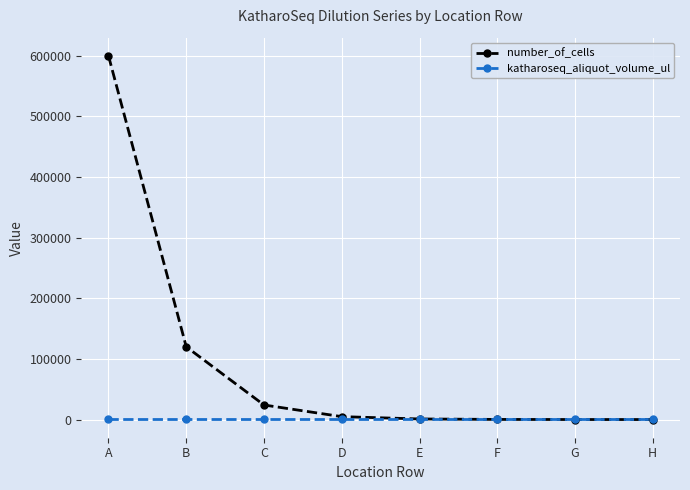

List the series in order of their overall mean, highest first.

number_of_cells, katharoseq_aliquot_volume_ul